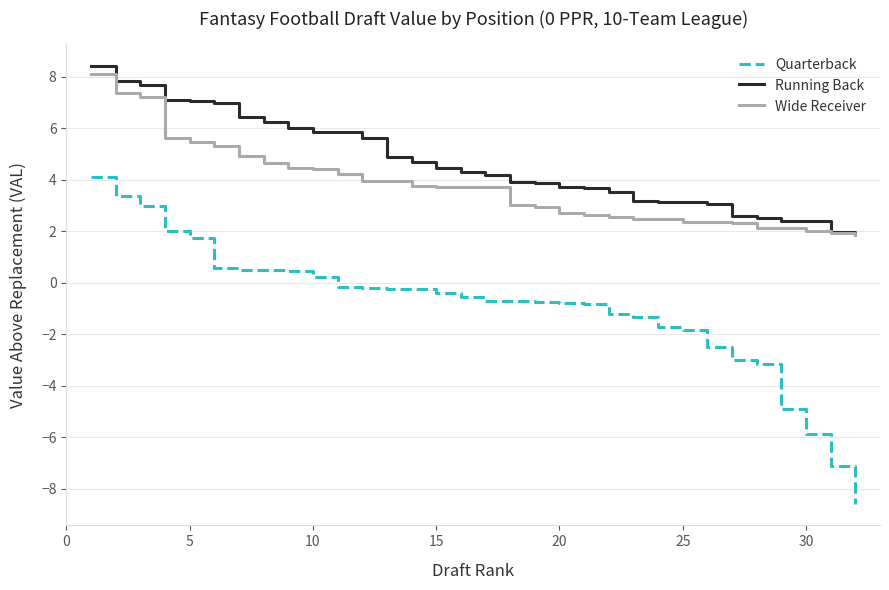

Rank the series by their average value, from highest to lowest.

Running Back, Wide Receiver, Quarterback